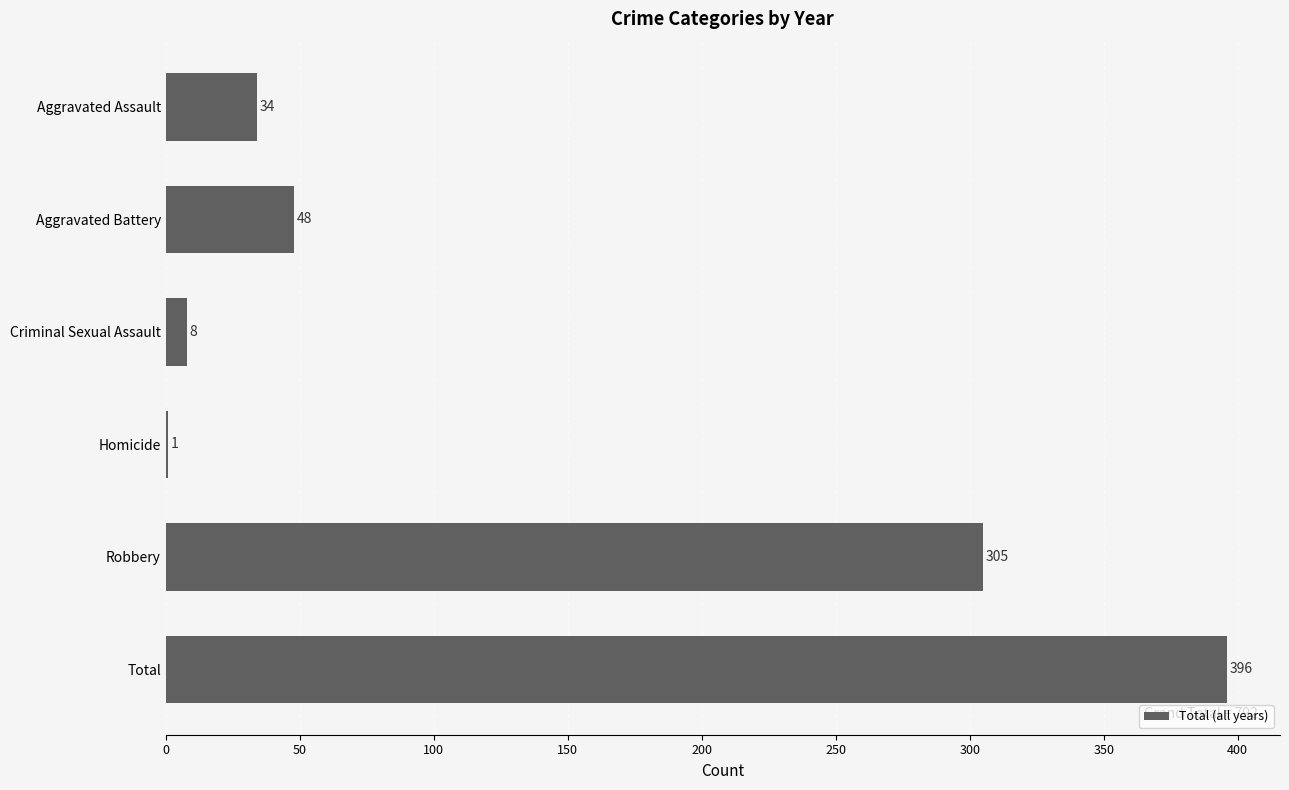

Reading bottom to top, what are all the values shown in this chart?

Total=396	Robbery=305	Homicide=1	Criminal Sexual Assault=8	Aggravated Battery=48	Aggravated Assault=34